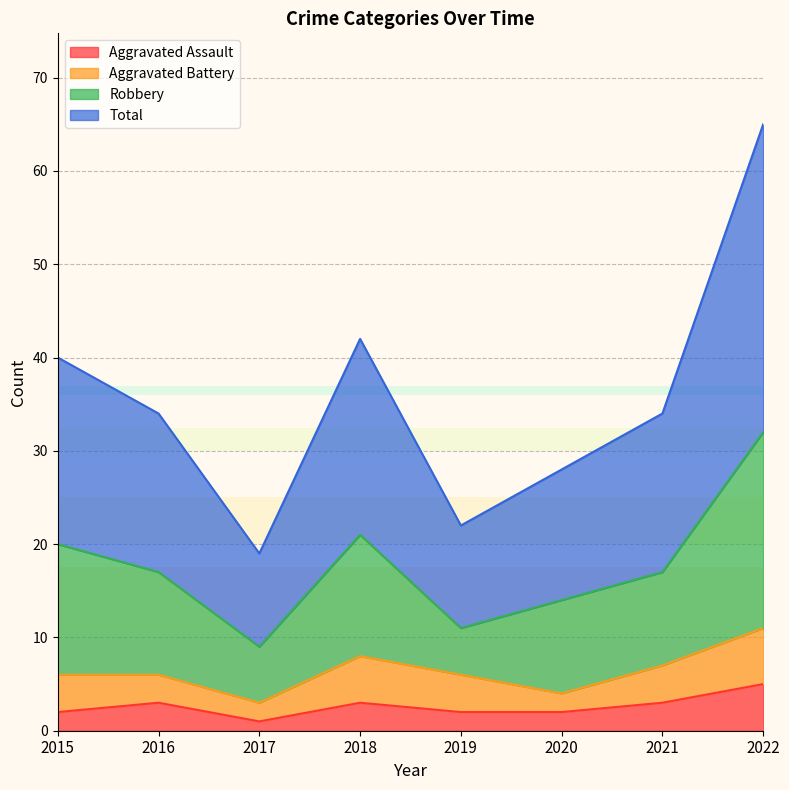

Which category has the highest value in the Aggravated Assault series?

2022